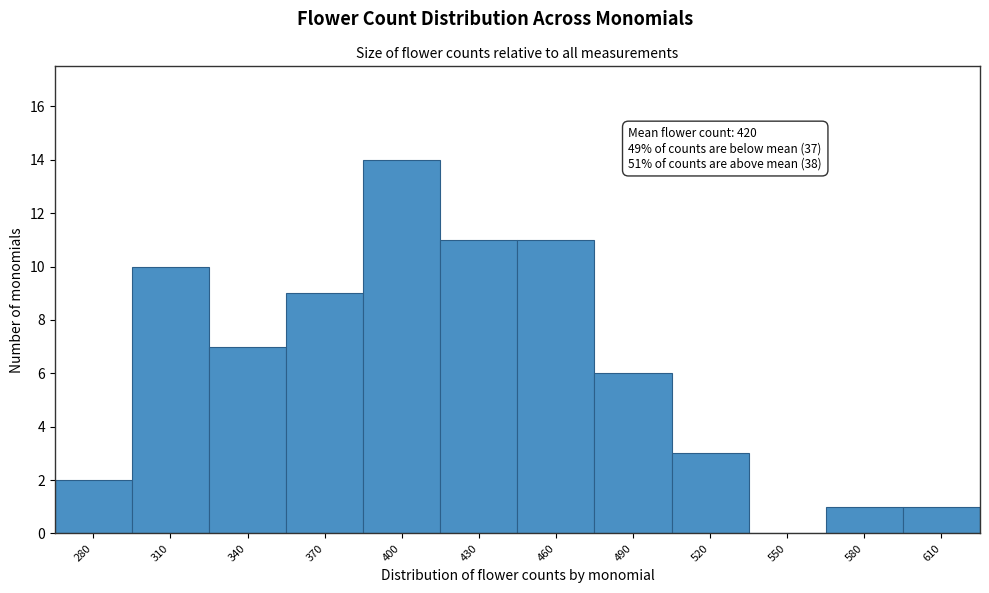

Reading left to right, what are all the values shown in this chart?

280=2	310=10	340=7	370=9	400=14	430=11	460=11	490=6	520=3	550=0	580=1	610=1